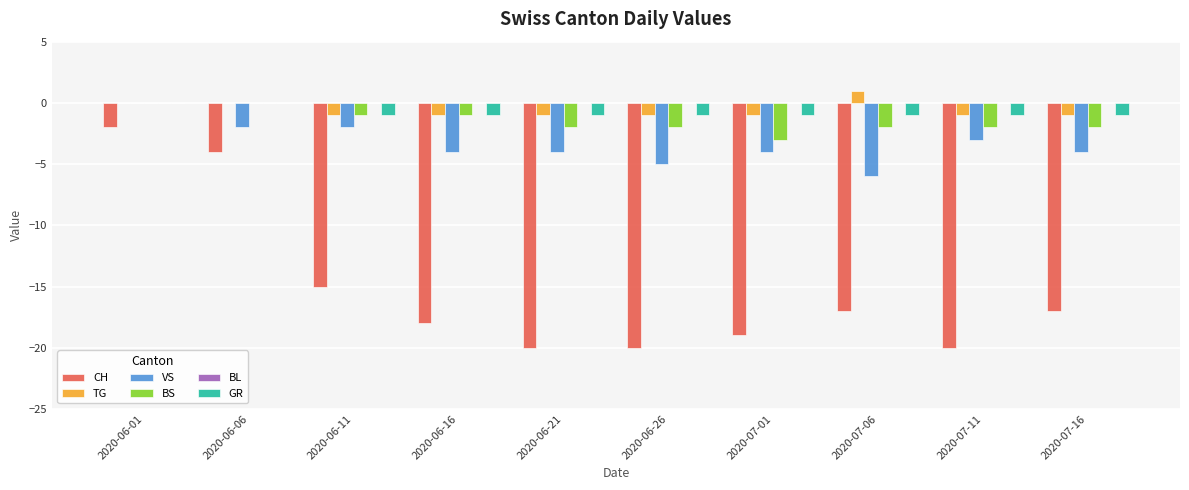

How many data points does each series have?

10